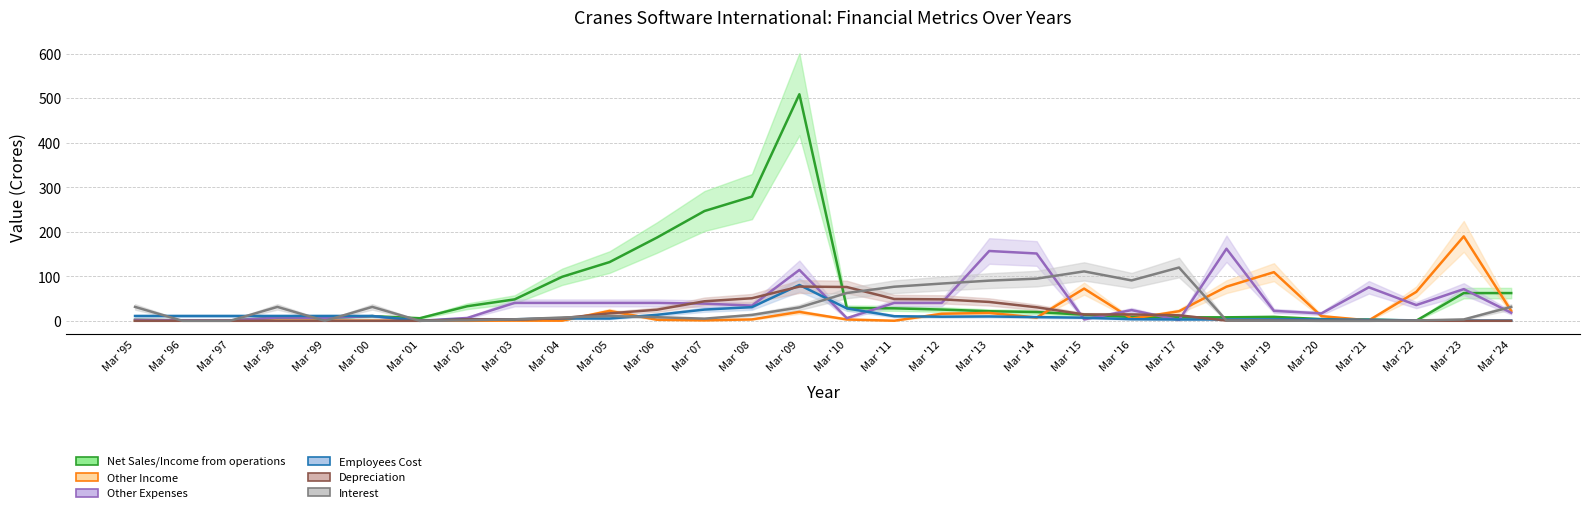

At which label does Net Sales/Income from operations reach its peak?

Mar '09